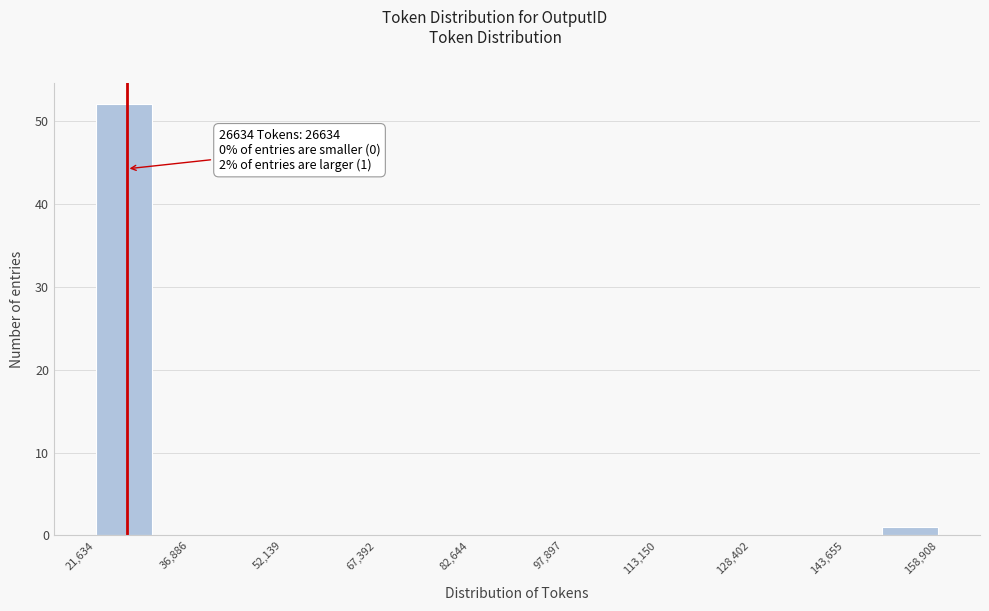

Which range on the x-axis has the tallest bar?

22000 to 30000